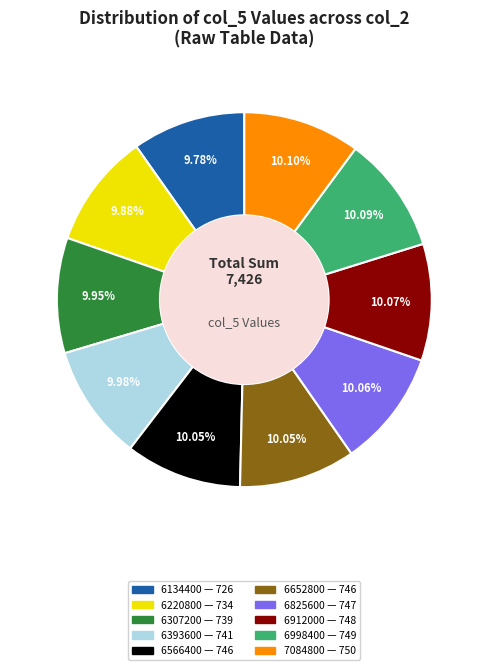

How many slices are in this pie chart?

10